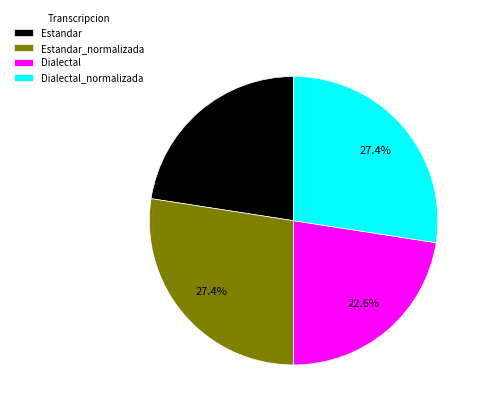

To the nearest percent, what is the average slice percentage?

25%